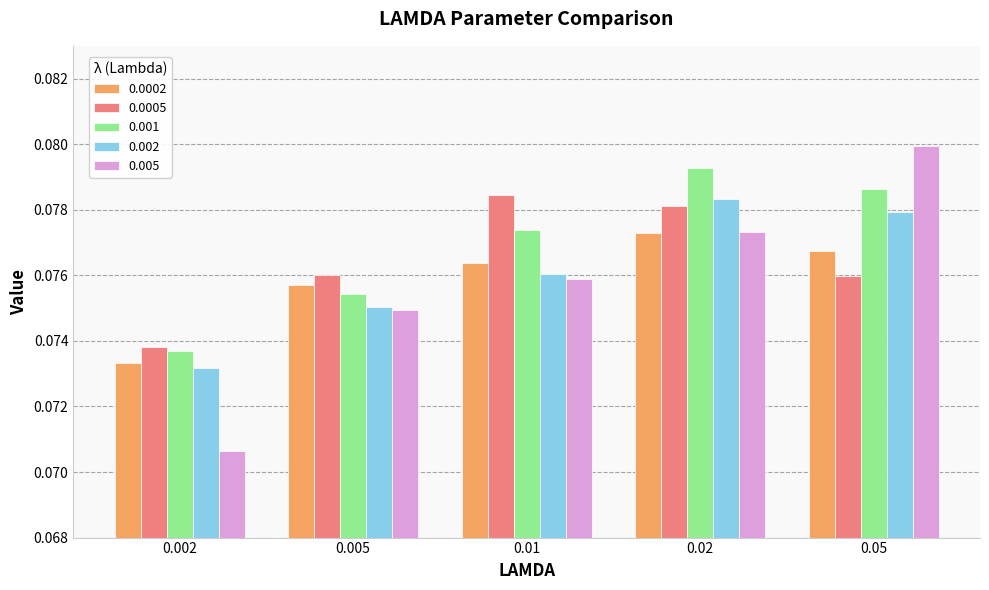

Which label corresponds to the largest value in the chart?

0.05